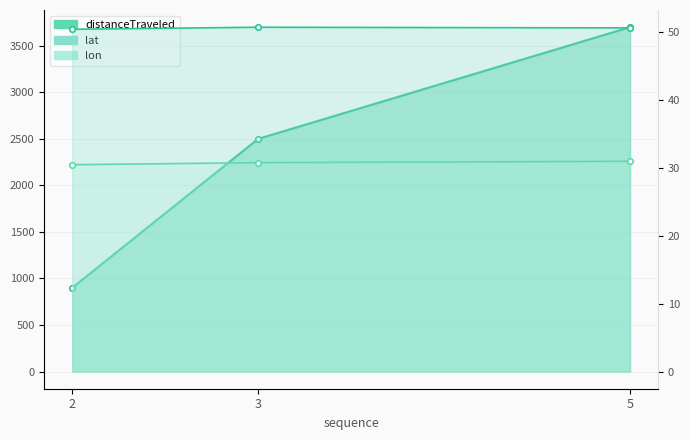

What is the spread (max minus min) of values at 5?

3669.0